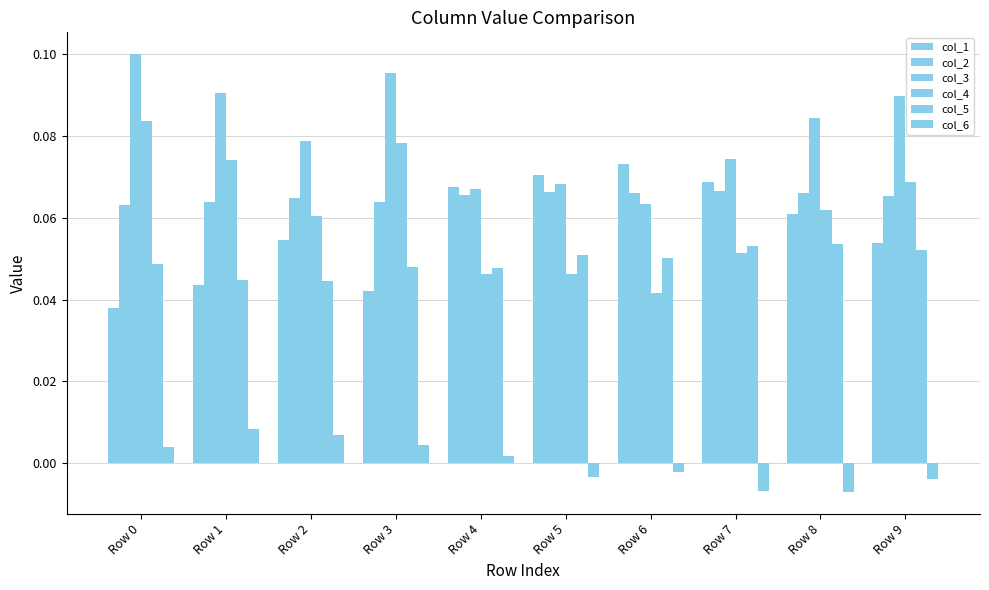

How many distinct data groups are displayed?

6